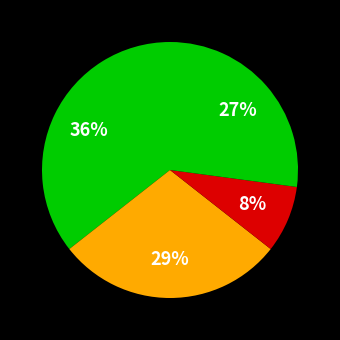

Count the number of slices in the pie.

4